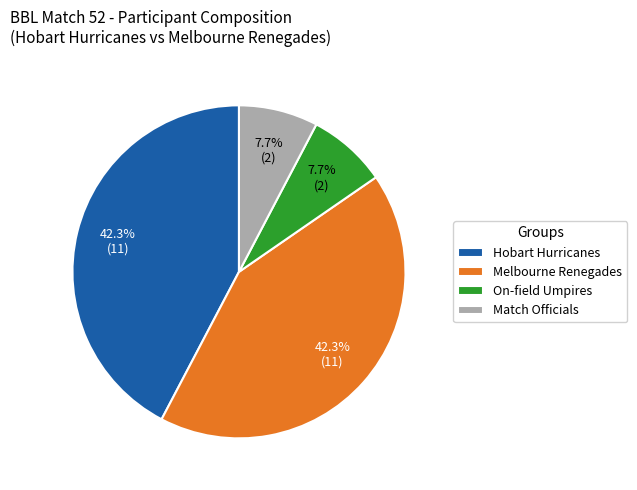

Approximately how many times larger is the value at Melbourne Renegades compared to On-field Umpires?

5.5